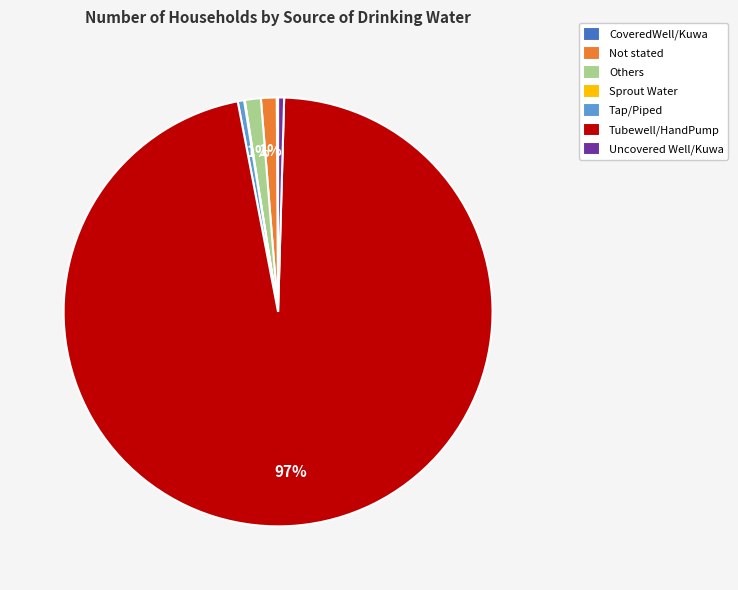

Is the sum of Tap/Piped and Not stated greater than half?

No